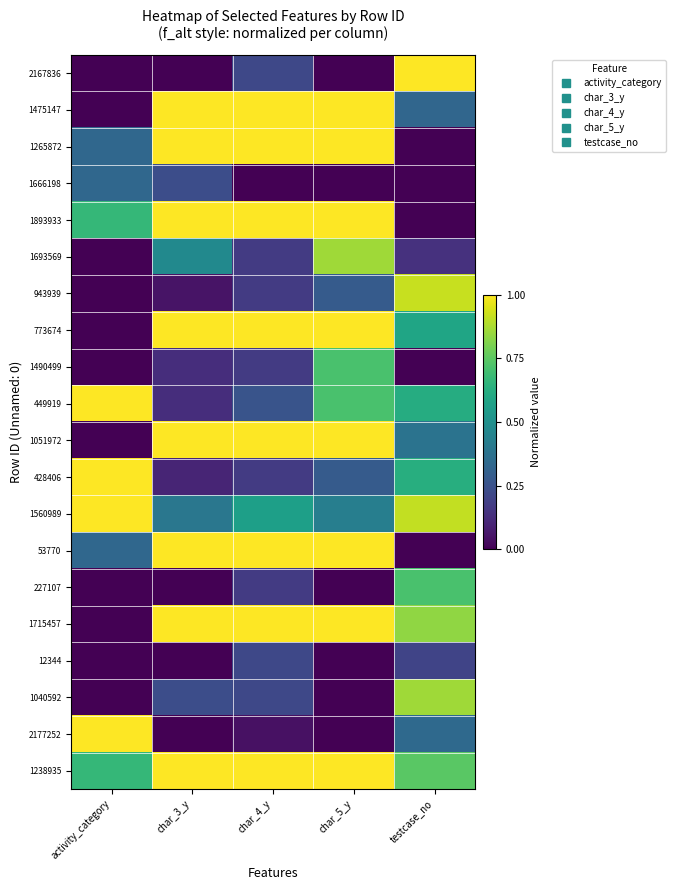

What is the spread (max minus min) of values at char_4_y?

1.0